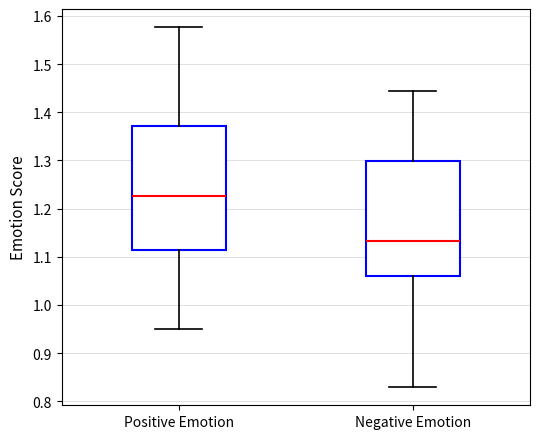

Comparing the boxes themselves (not the whiskers), which one is the tallest?

Positive Emotion